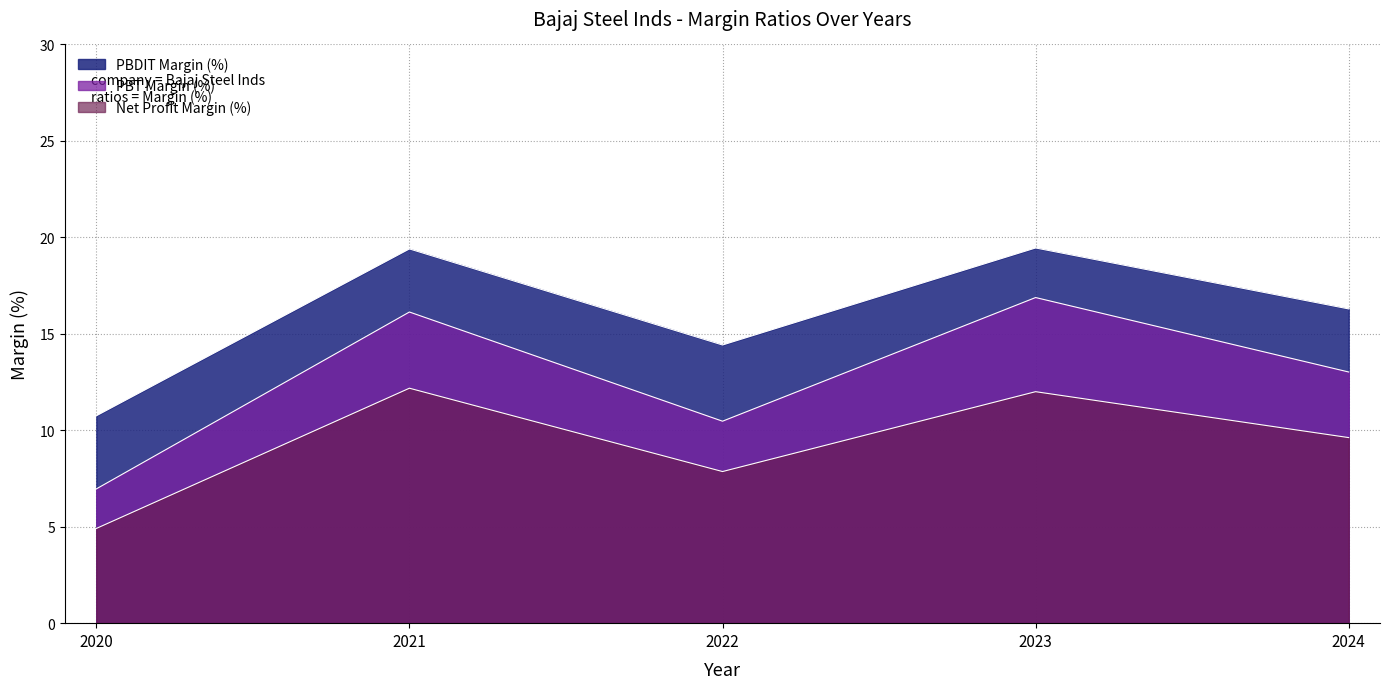

Which series has the largest range (max minus min)?

PBT Margin (%)